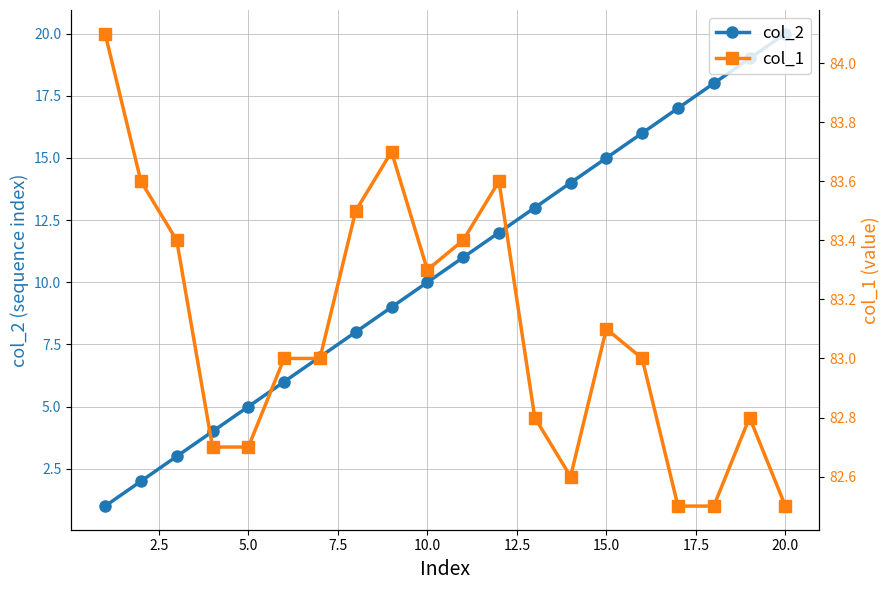

True or false: col_2 has a value of 5 at 5.0.

True